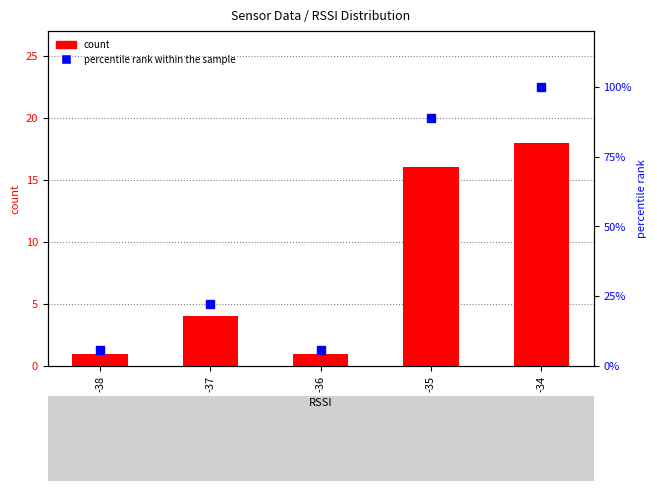

At which category is the sum across all series the highest?

-34